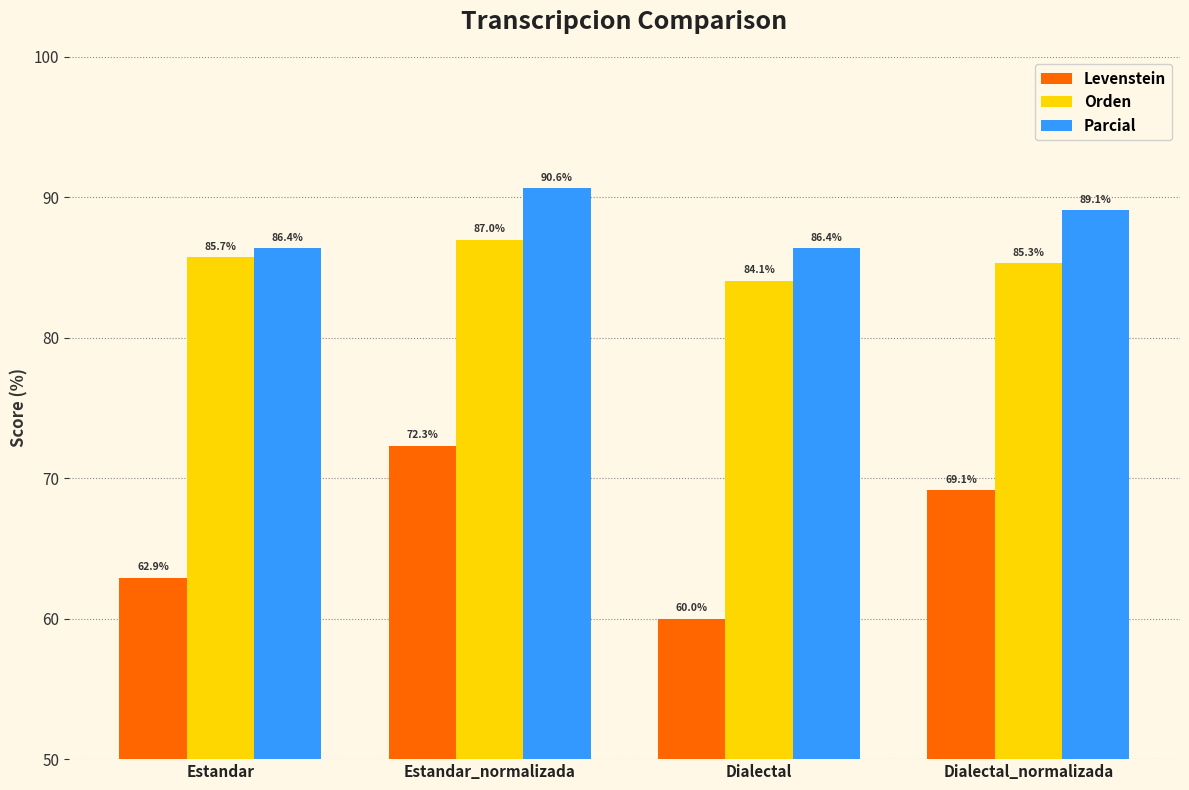

Is it true that Levenstein equals 28.4 at Estandar?

False